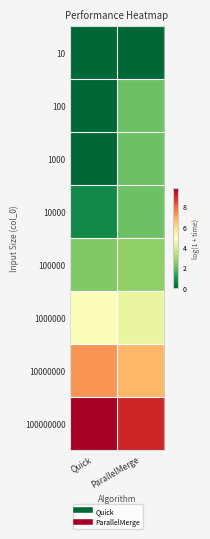

Reading left to right, transcribe all the data shown in this chart.

10: Quick=0.0	ParallelMerge=0.0
100: Quick=0.0	ParallelMerge=2.1
1000: Quick=0.0	ParallelMerge=2.1
10000: Quick=0.7	ParallelMerge=2.1
100000: Quick=2.4	ParallelMerge=2.6
1000000: Quick=4.8	ParallelMerge=4.3
10000000: Quick=7.2	ParallelMerge=6.6
100000000: Quick=9.8	ParallelMerge=9.0